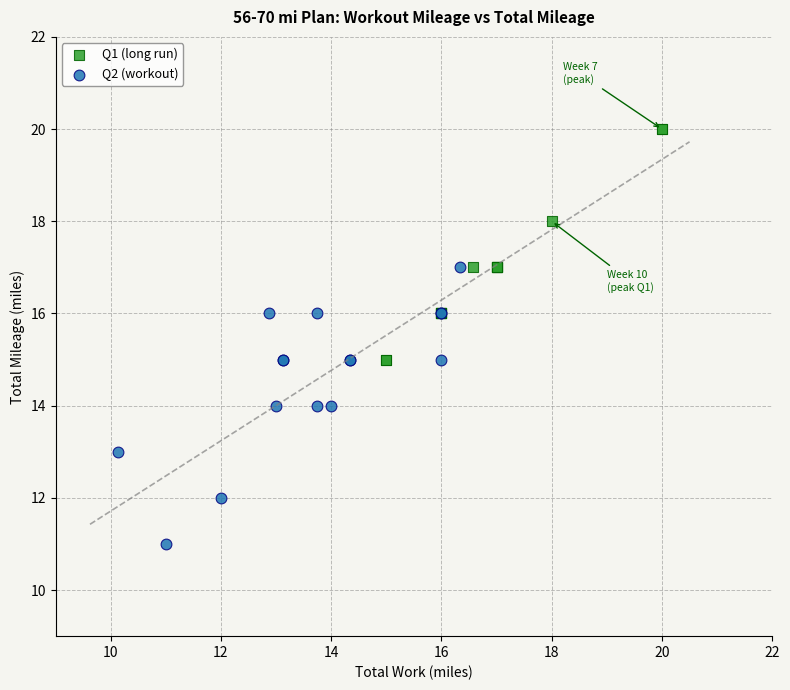

Which series contains the lowest Y value?

Q2 (workout)